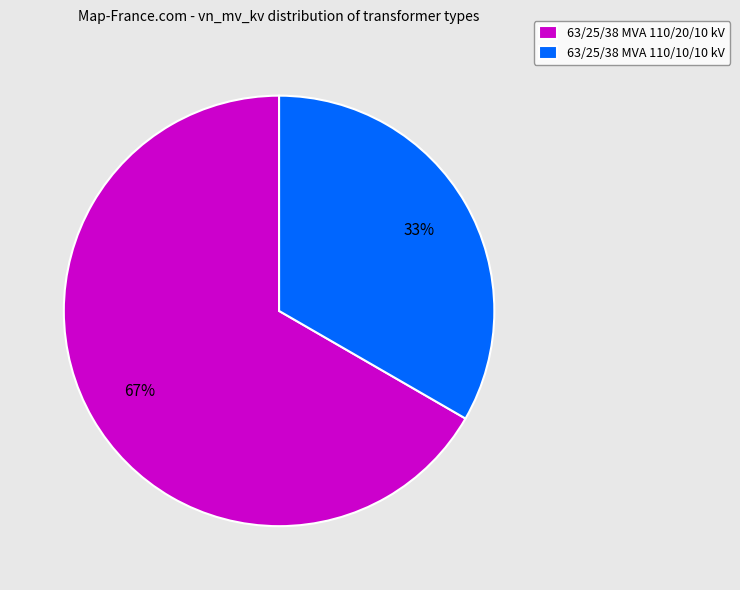

Approximately how many times larger is the value at 63/25/38 MVA 110/10/10 kV compared to 63/25/38 MVA 110/20/10 kV?

0.5